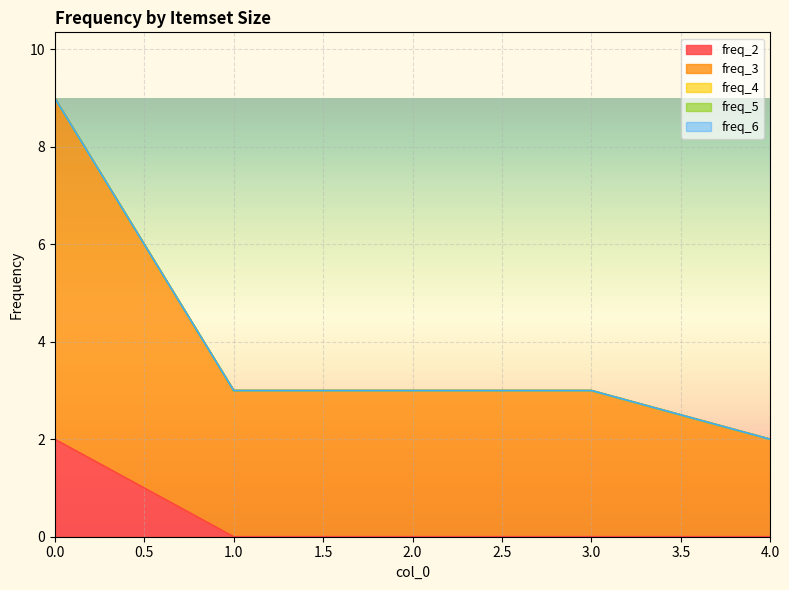

Which series has the largest range (max minus min)?

freq_3